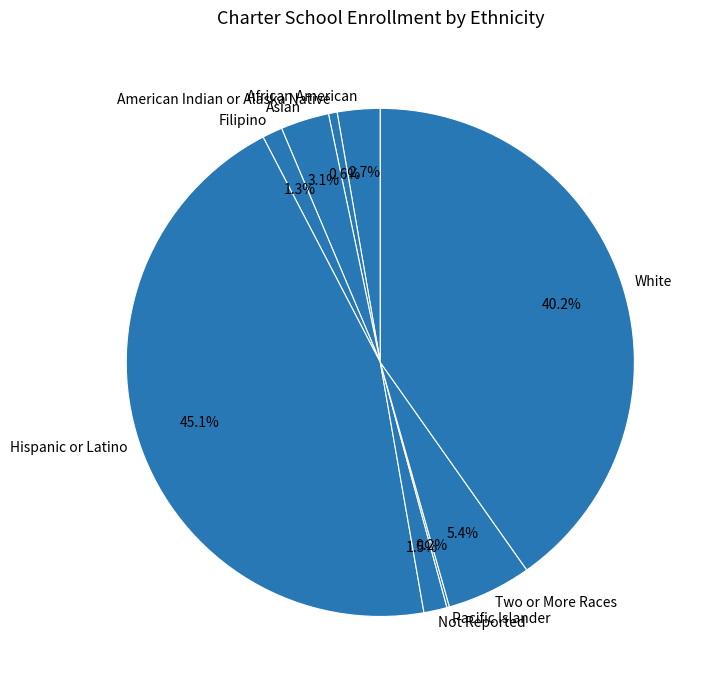

Which category has the biggest portion of the pie?

Hispanic or Latino